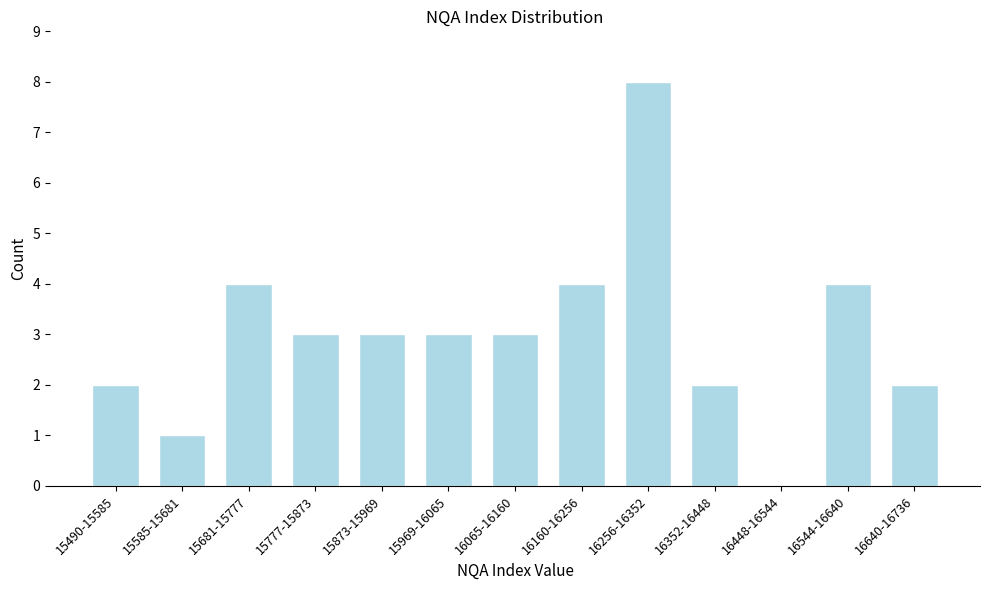

Reading left to right, what are all the values shown in this chart?

15490-15585=2	15585-15681=1	15681-15777=4	15777-15873=3	15873-15969=3	15969-16065=3	16065-16160=3	16160-16256=4	16256-16352=8	16352-16448=2	16448-16544=0	16544-16640=4	16640-16736=2